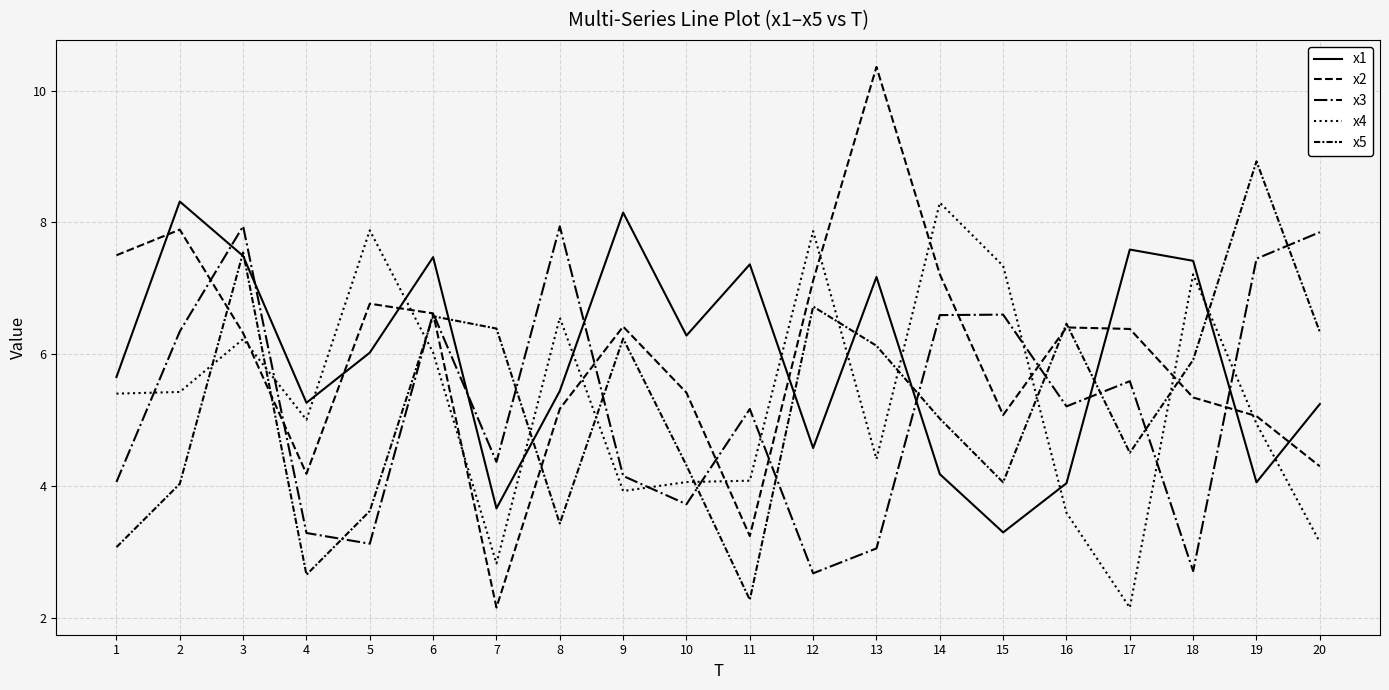

How many lines are shown in the chart?

5